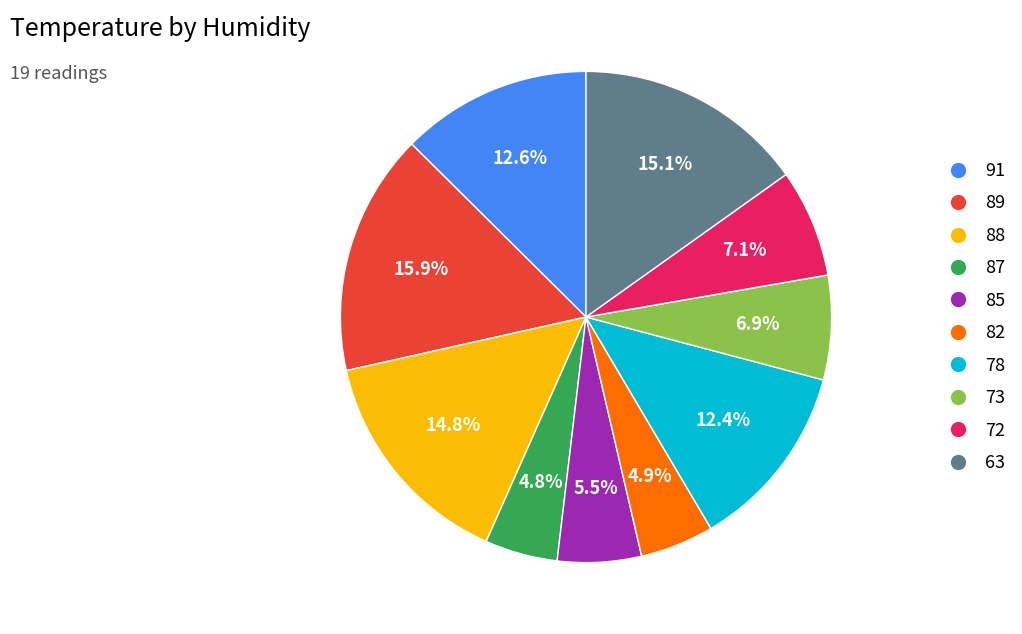

Does any single category account for the majority?

No